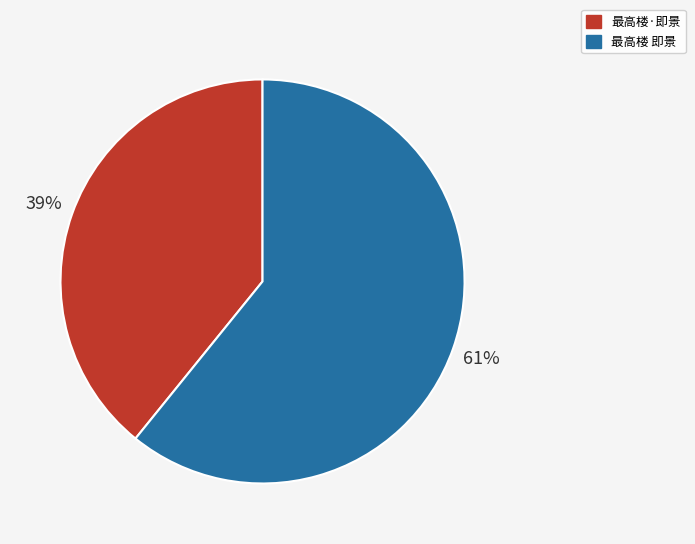

The 最高楼 即景 slice represents 61% of the pie. True or false?

True